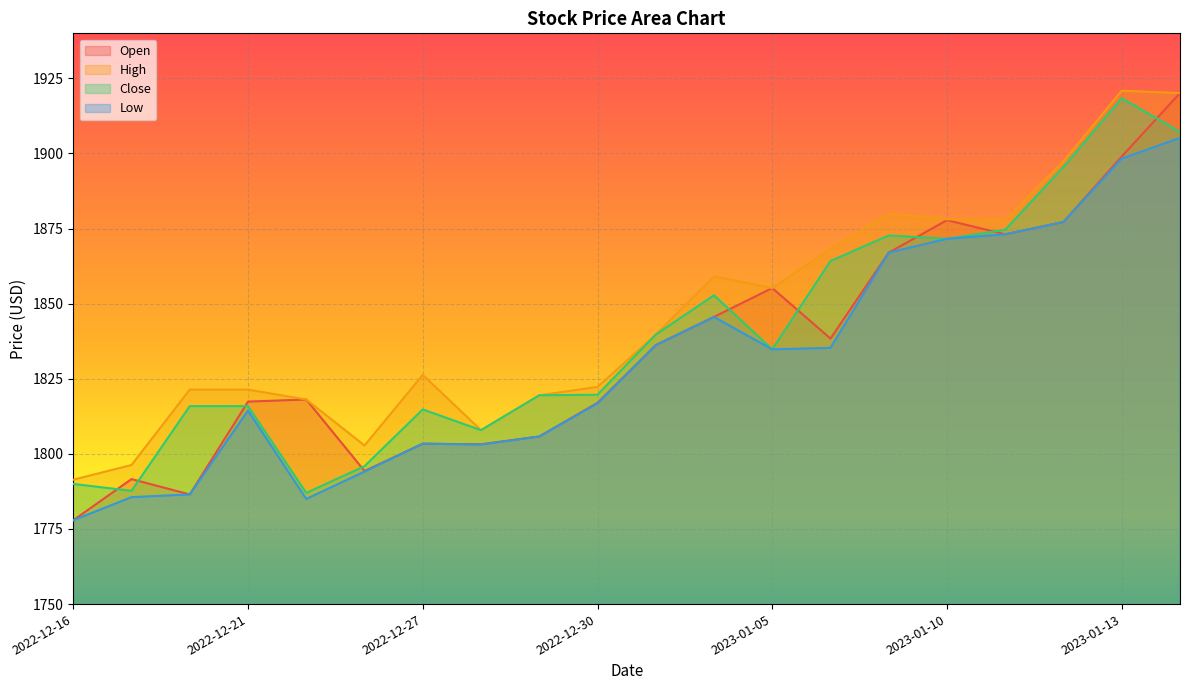

Where is the first local minimum for Close?

2022-12-19